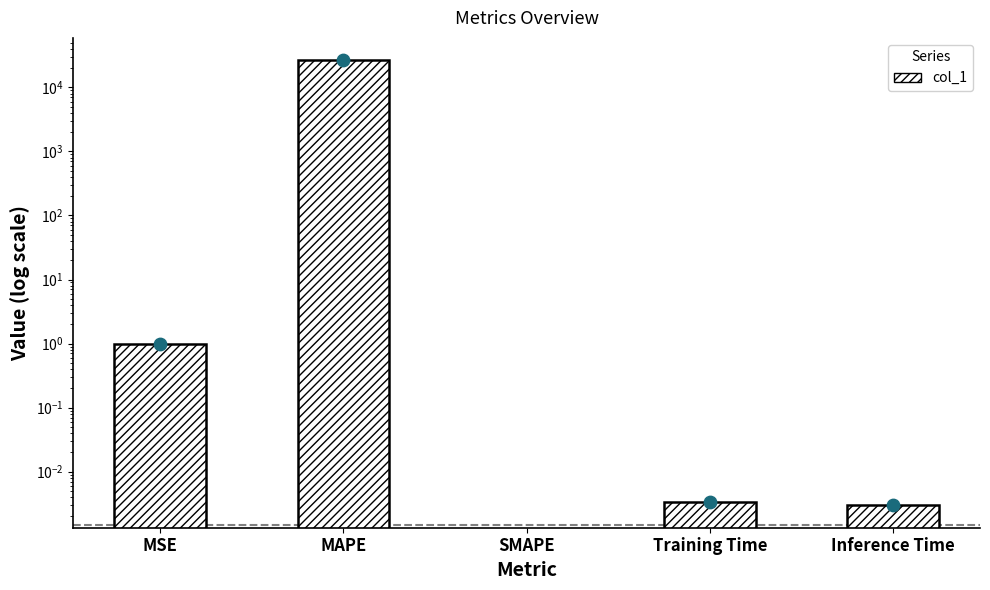

At how many categories does at least one series exceed 21186?

1